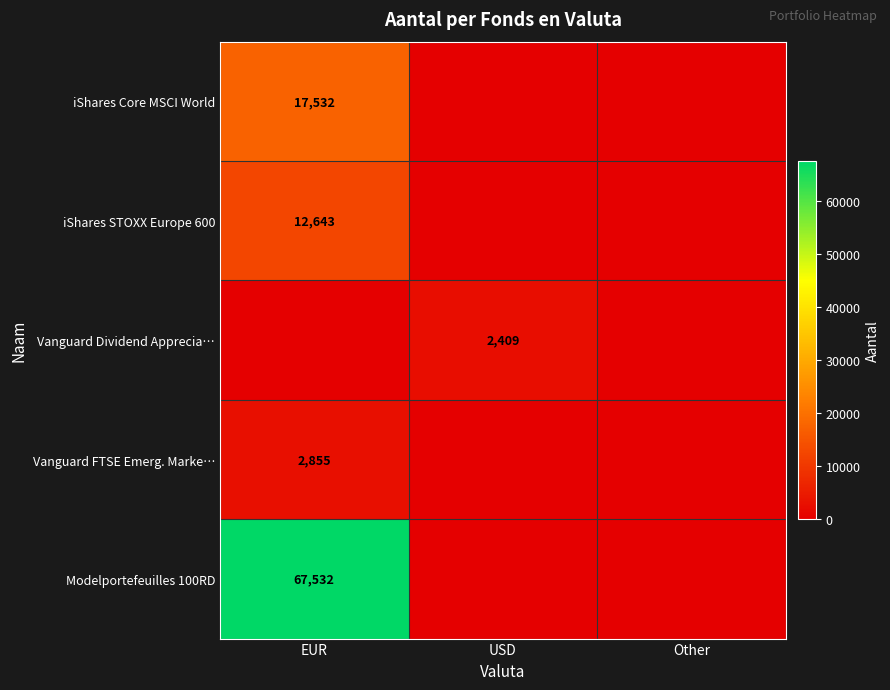

At how many categories does at least one series exceed 10100?

1